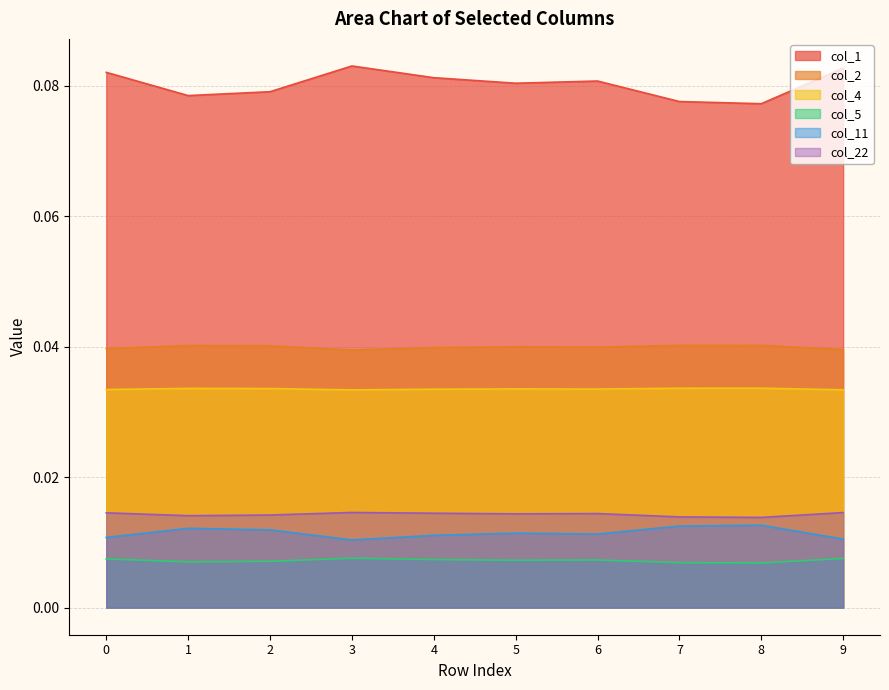

What is the total value across all series at 7?

0.2